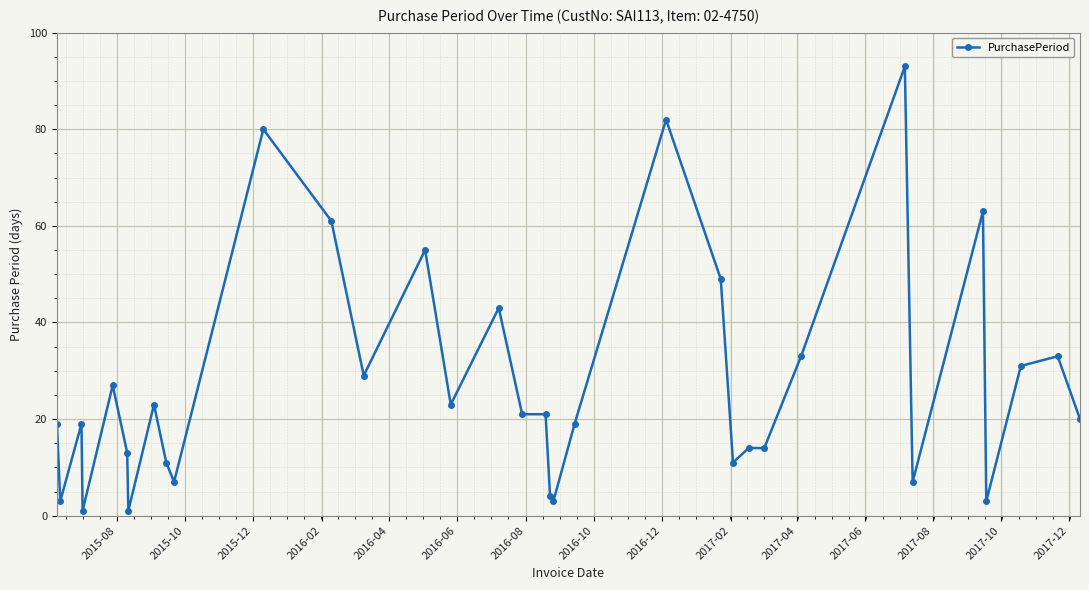

What is the average value?

28